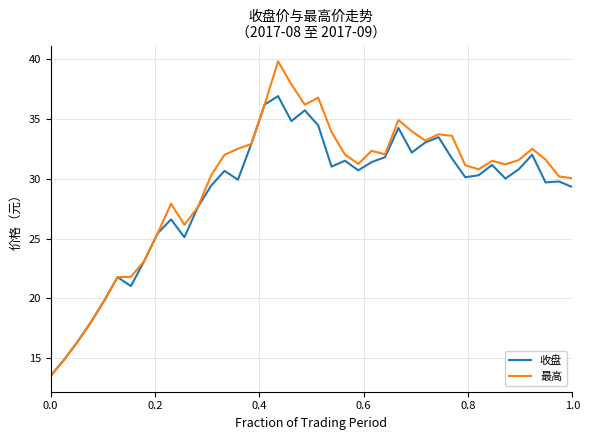

List the series in order of their overall mean, highest first.

最高, 收盘